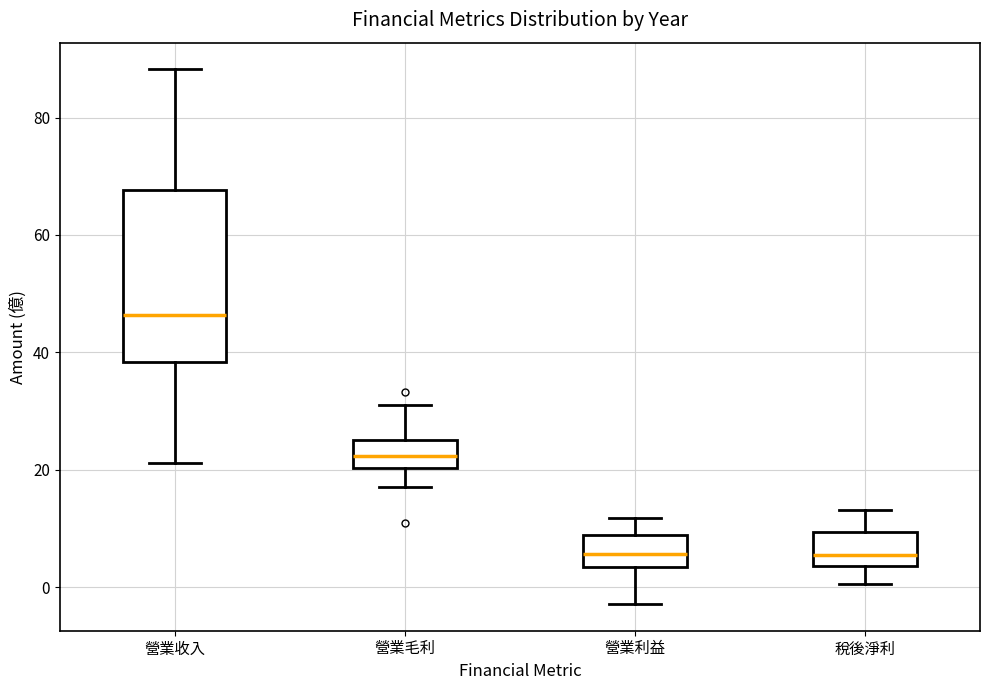

Comparing the boxes themselves (not the whiskers), which one is the tallest?

營業收入